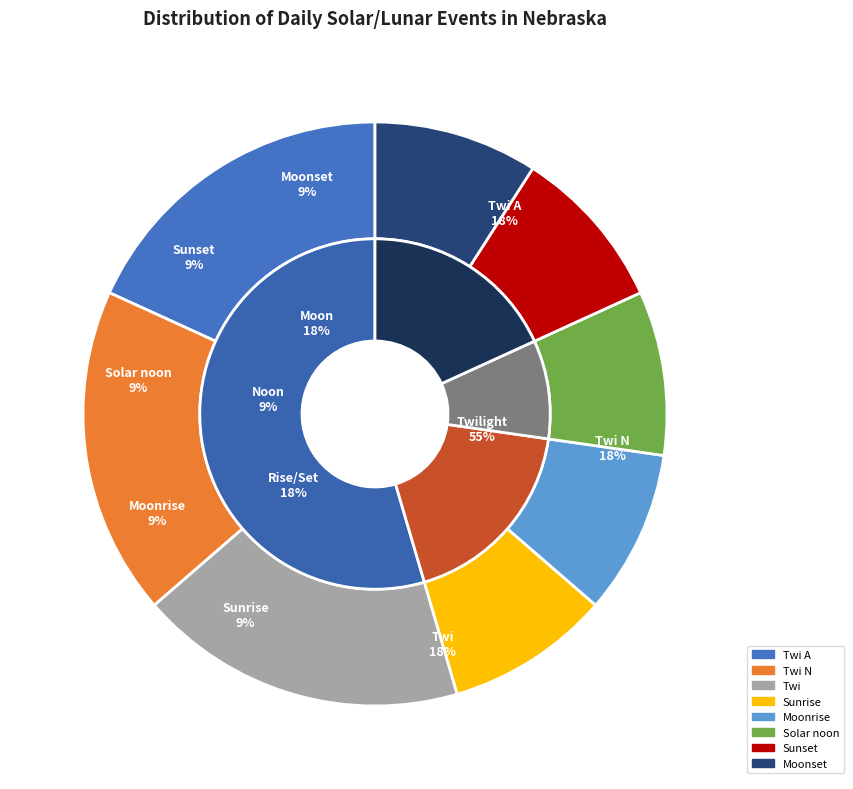

Does Moonset represent more than half of the total?

No